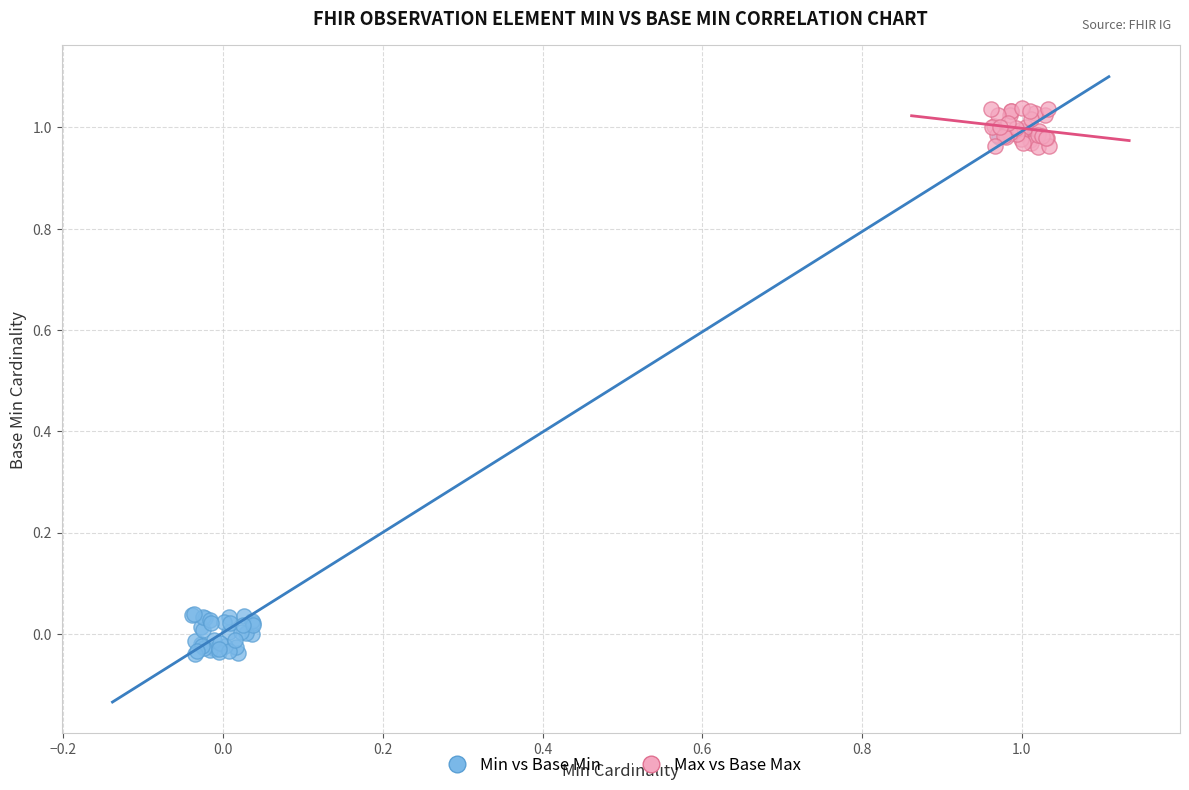

Which series reaches the maximum Y coordinate?

Max vs Base Max